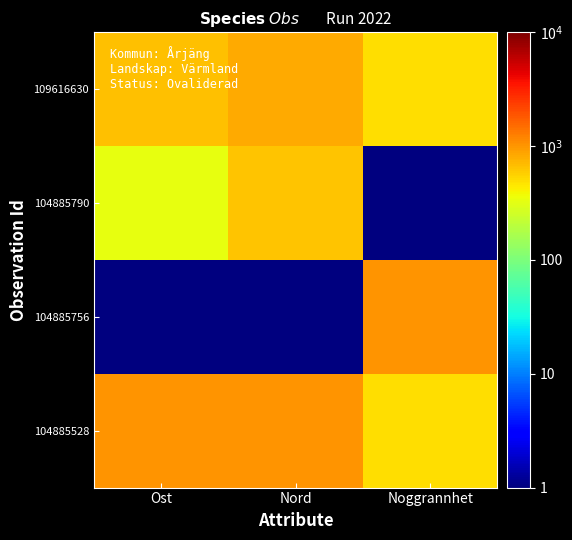

Which category has the lowest value across all series?

Ost